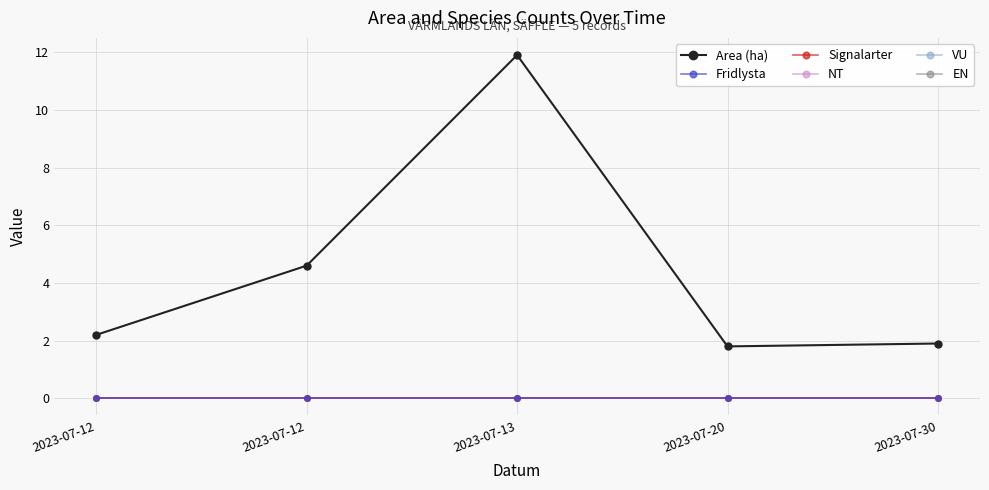

Where is the first local minimum for Area (ha)?

2023-07-20